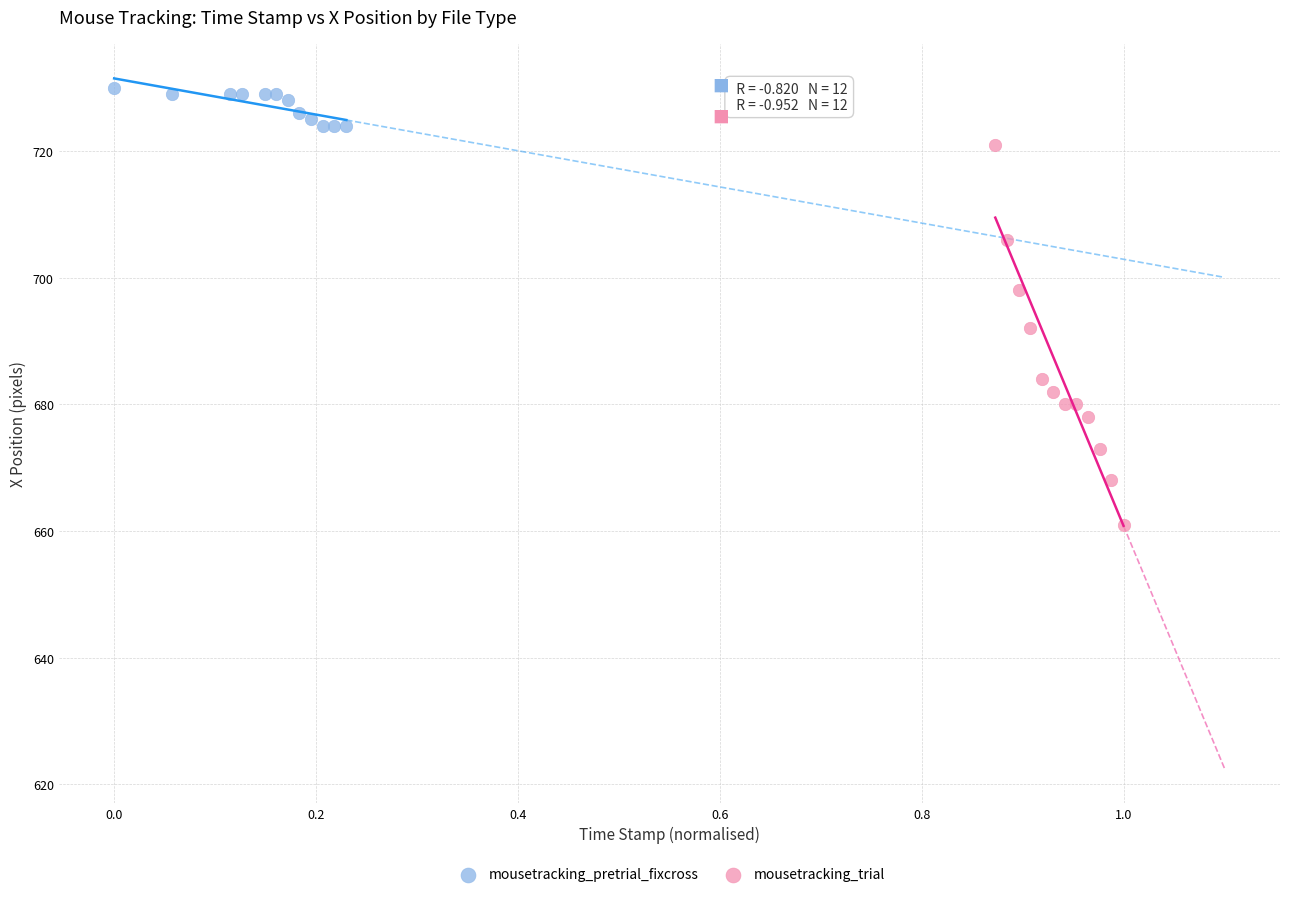

Which series has the widest spread of Y values?

mousetracking_trial